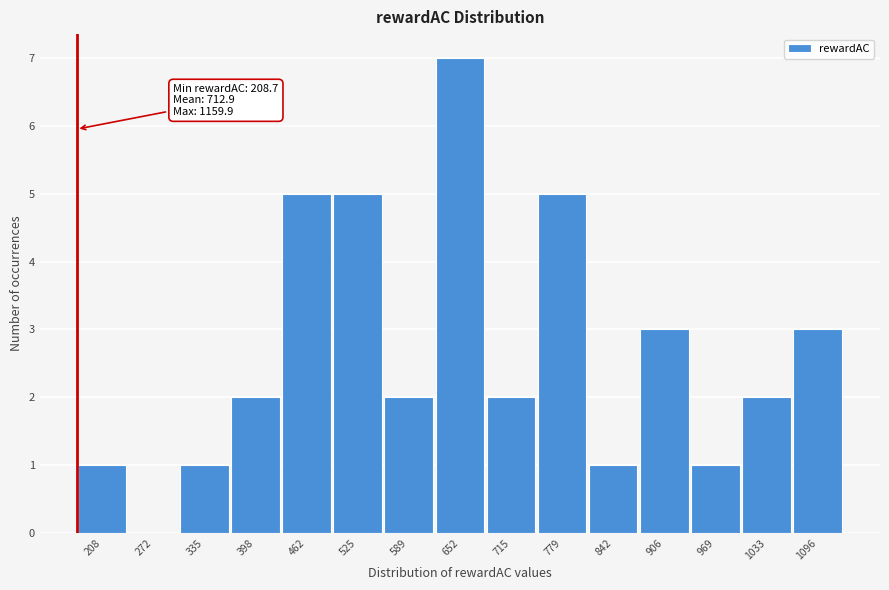

Reading left to right, transcribe all the data shown in this chart.

208=1	272=0	335=1	398=2	462=5	525=5	589=2	652=7	715=2	779=5	842=1	906=3	969=1	1033=2	1096=3